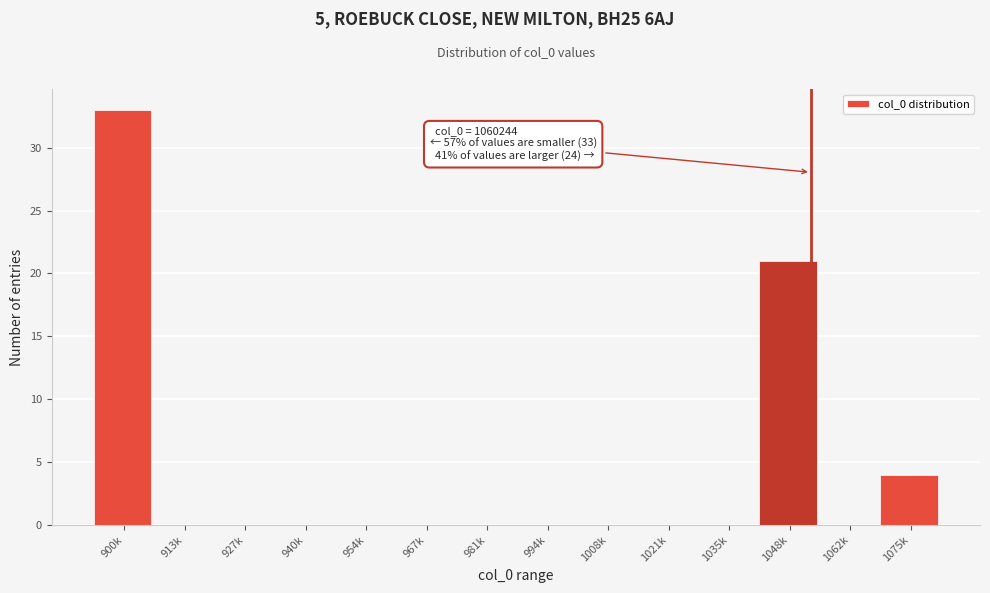

Reading left to right, what are all the values shown in this chart?

900k=33	913k=0	927k=0	940k=0	954k=0	967k=0	981k=0	994k=0	1008k=0	1021k=0	1035k=0	1048k=21	1062k=0	1075k=4